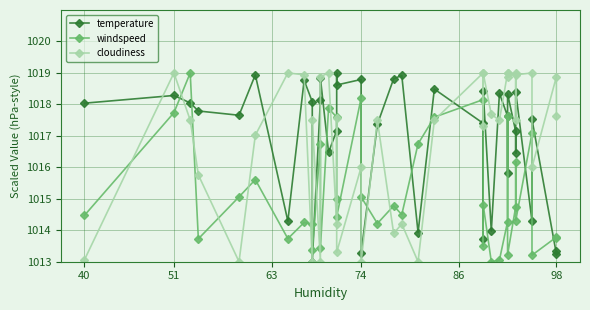

Which series ends up on top after the final intersection of temperature and windspeed?

windspeed